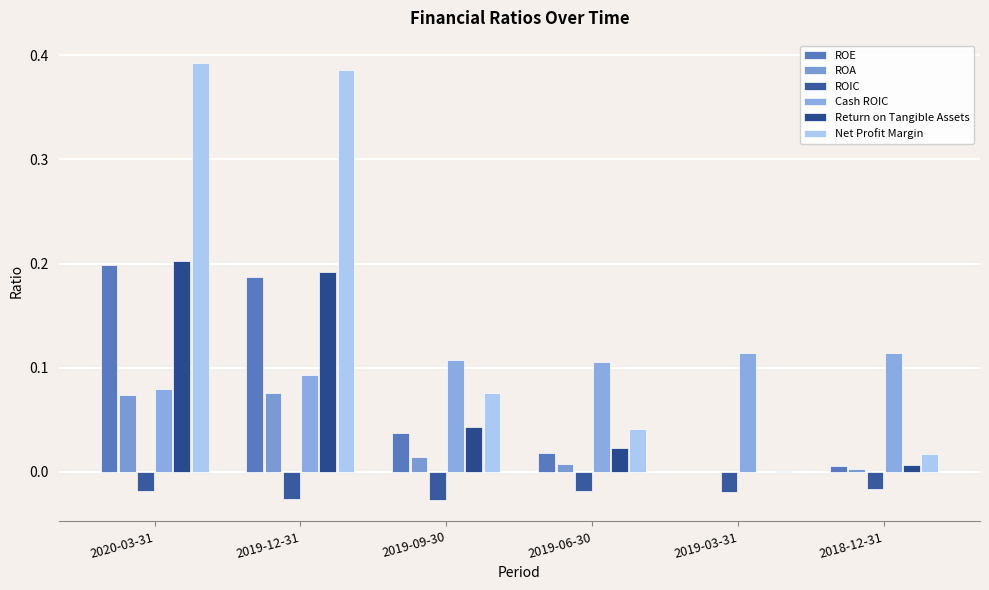

True or false: Net Profit Margin has a value of 0.0 at 2019-06-30.

True